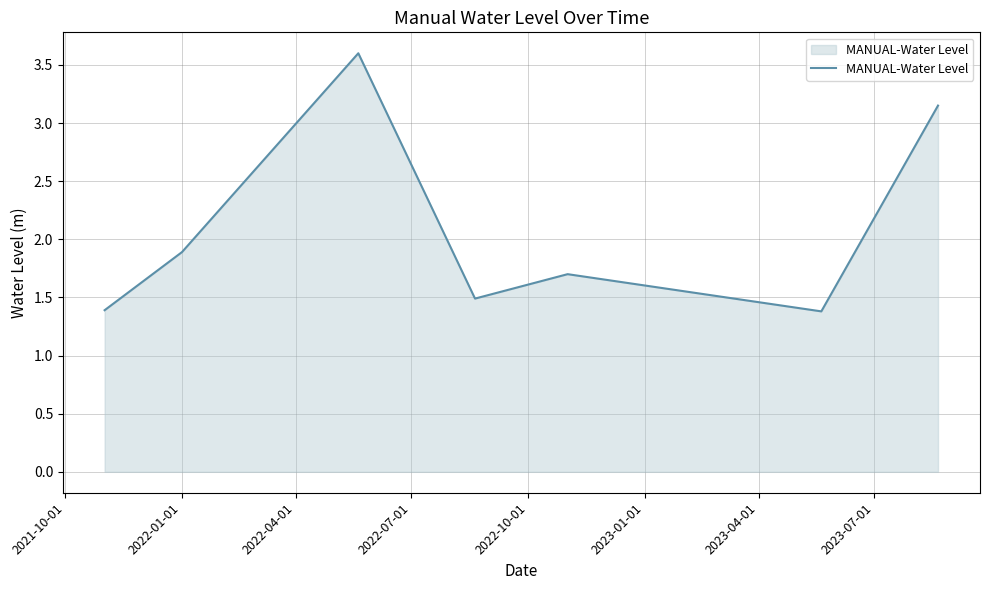

How many lines are shown in the chart?

1